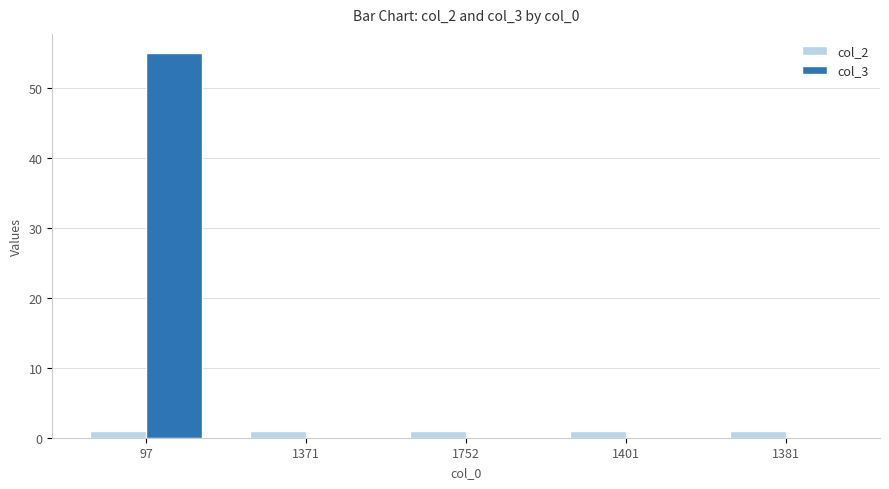

Is it true that col_2 equals 1 at 97?

True